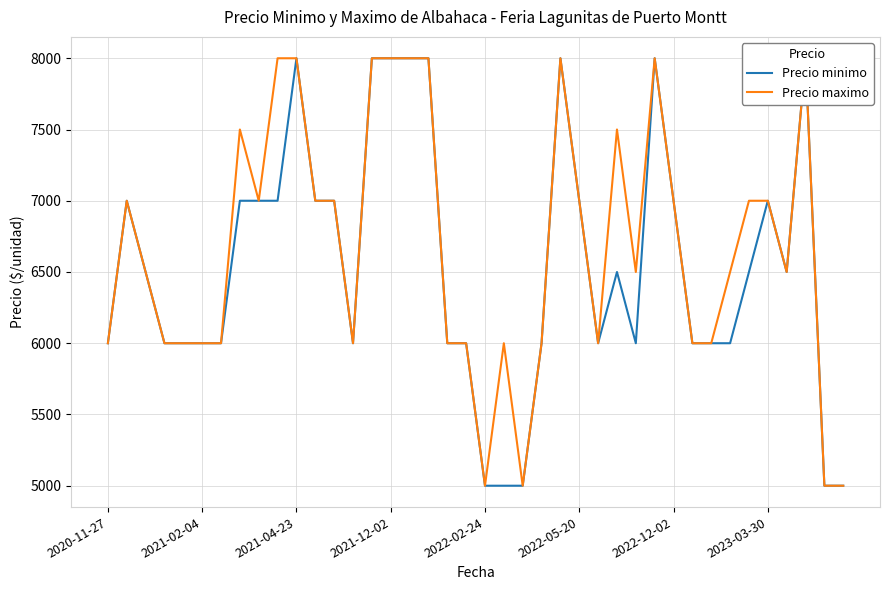

True or false: Precio minimo and Precio maximo intersect in this chart.

False